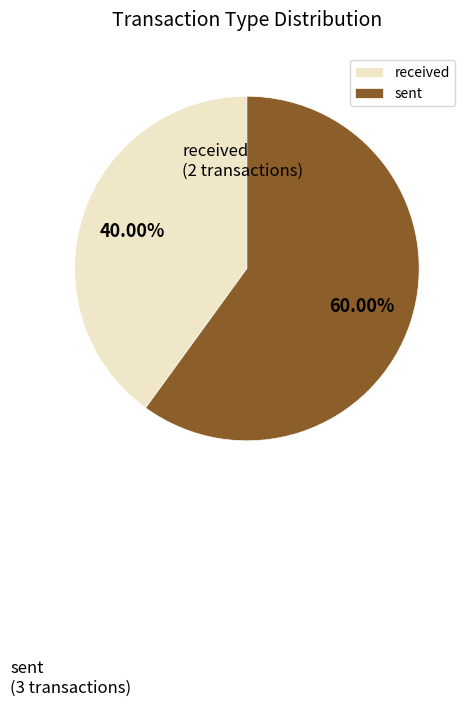

Which slice is the largest?

sent